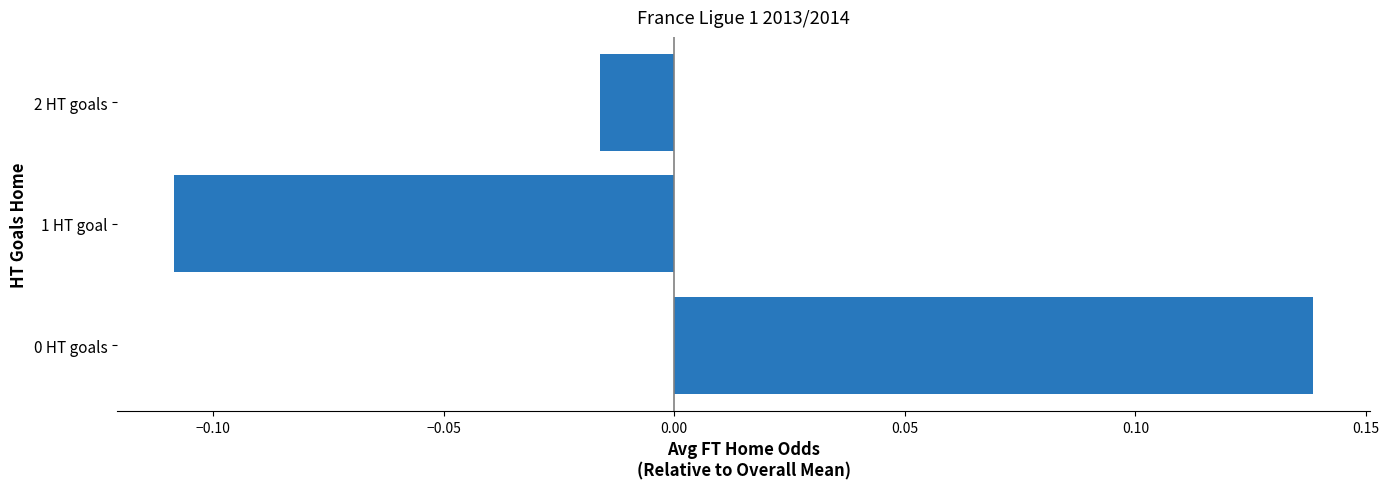

At which label is the value closest to 0?

2 HT goals